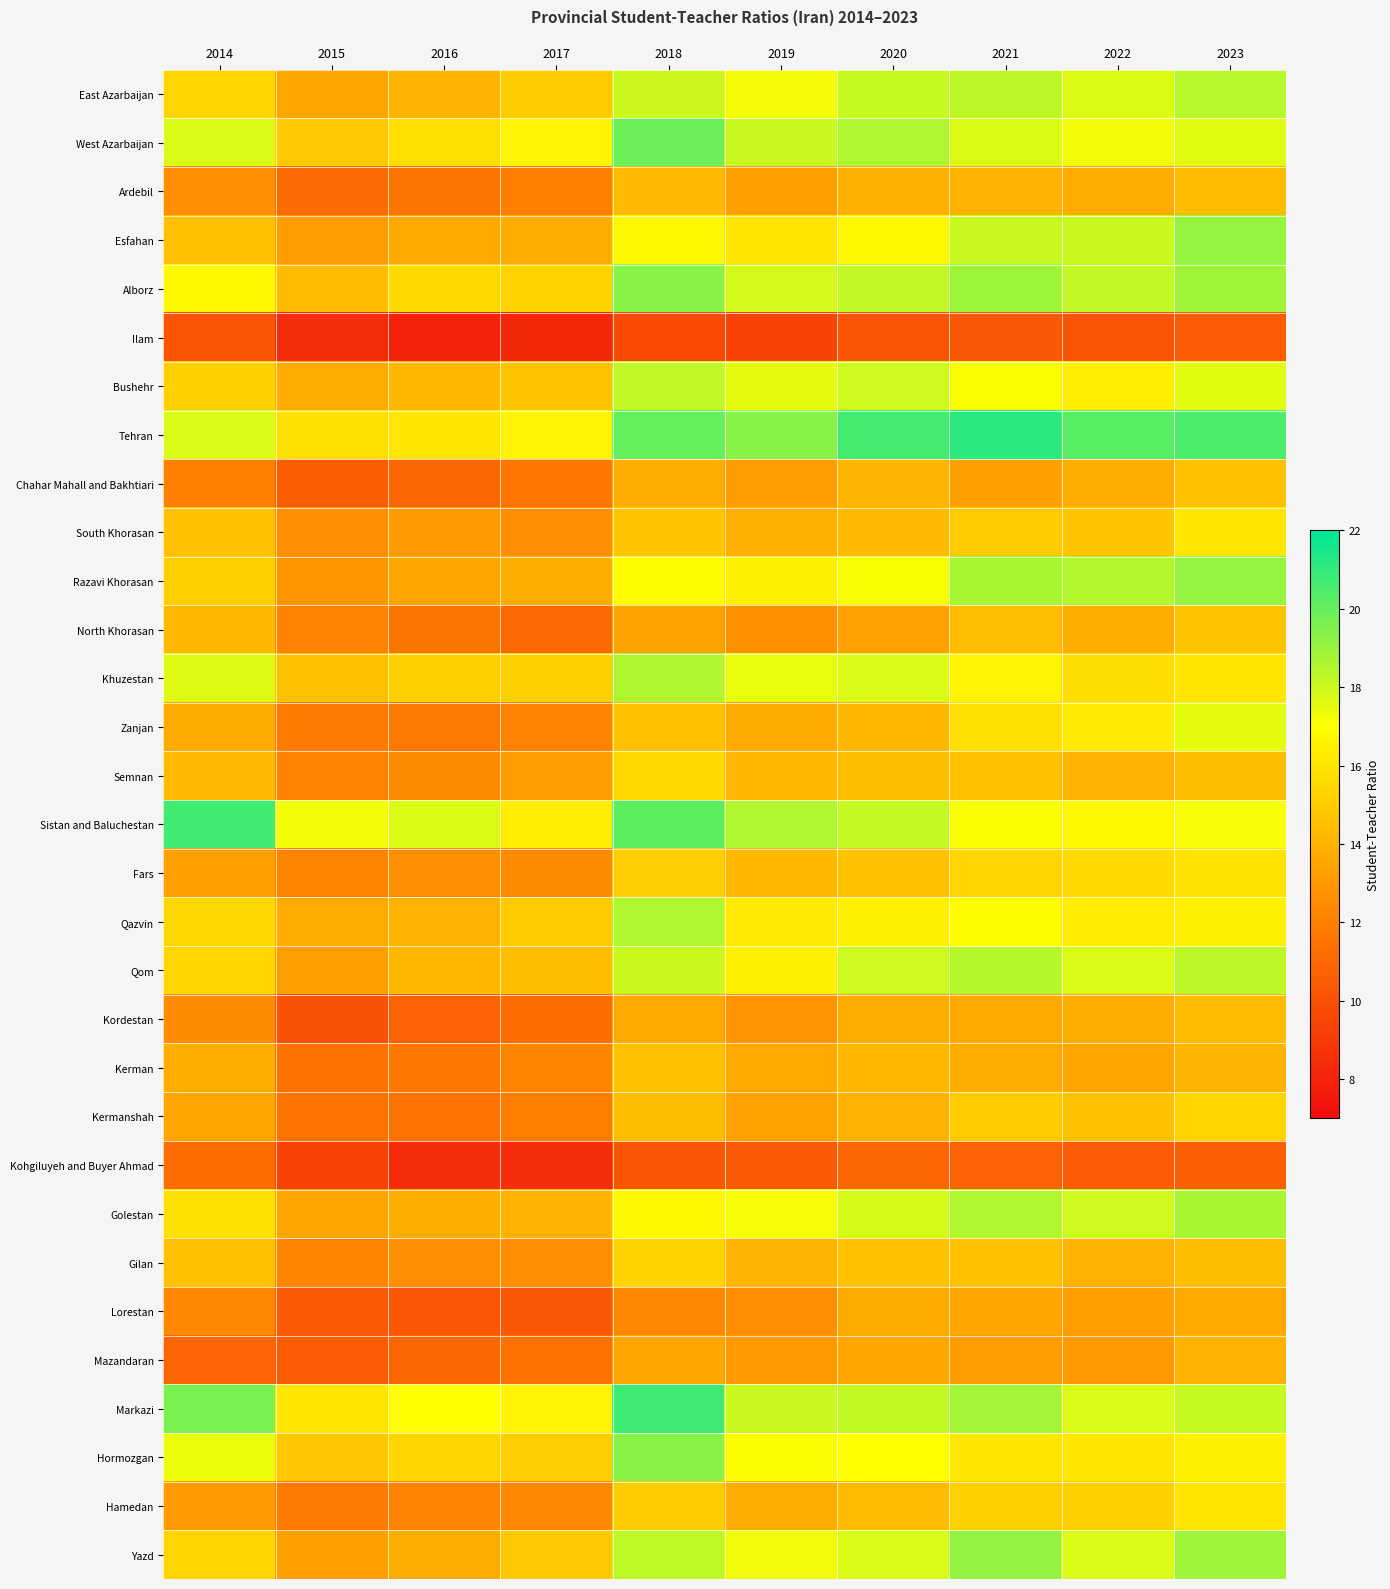

What is the smallest value displayed?

8.0